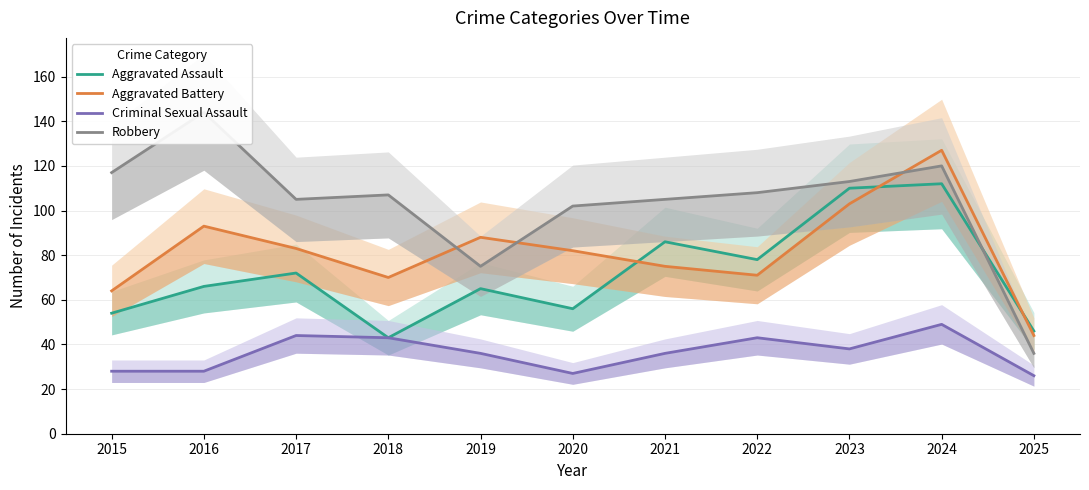

What is the difference between the highest and lowest values at 2022?

65